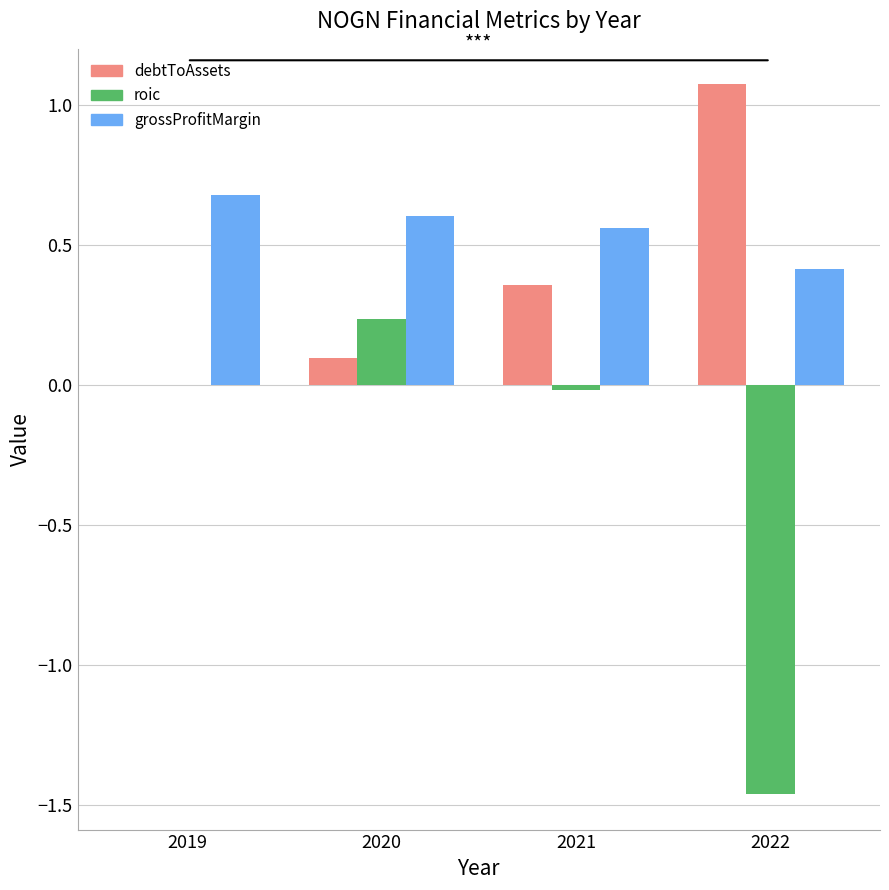

What is the total value across all series at 2020?

0.9